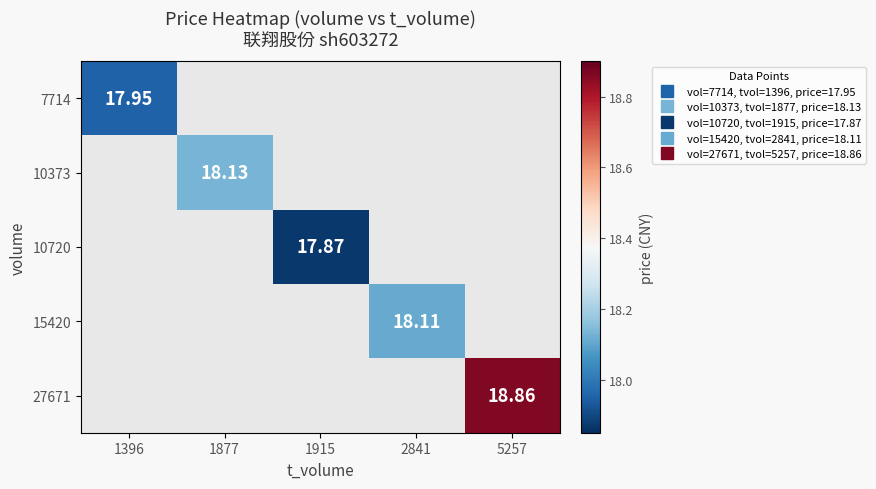

Which category has the lowest value in the 7714 series?

1396